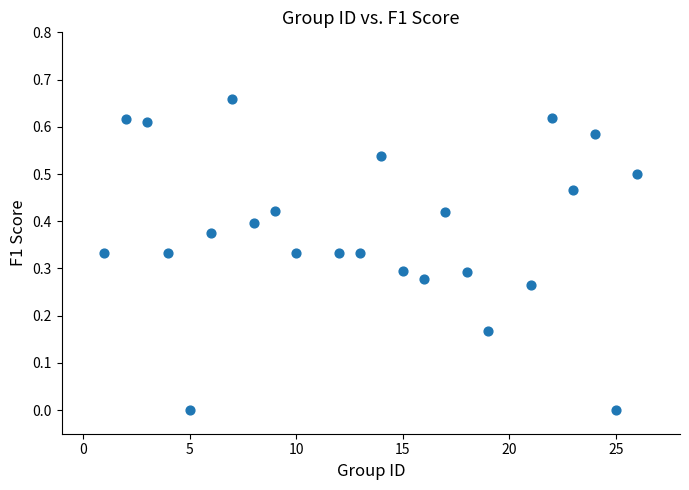

How many points are shown in the scatter plot?

24